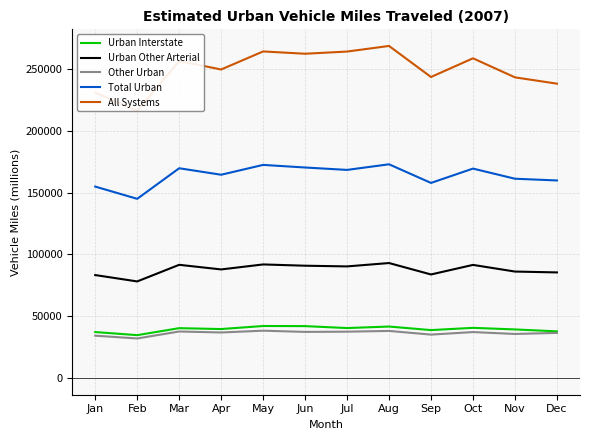

What is the difference between the highest and lowest values at Jul?

226573